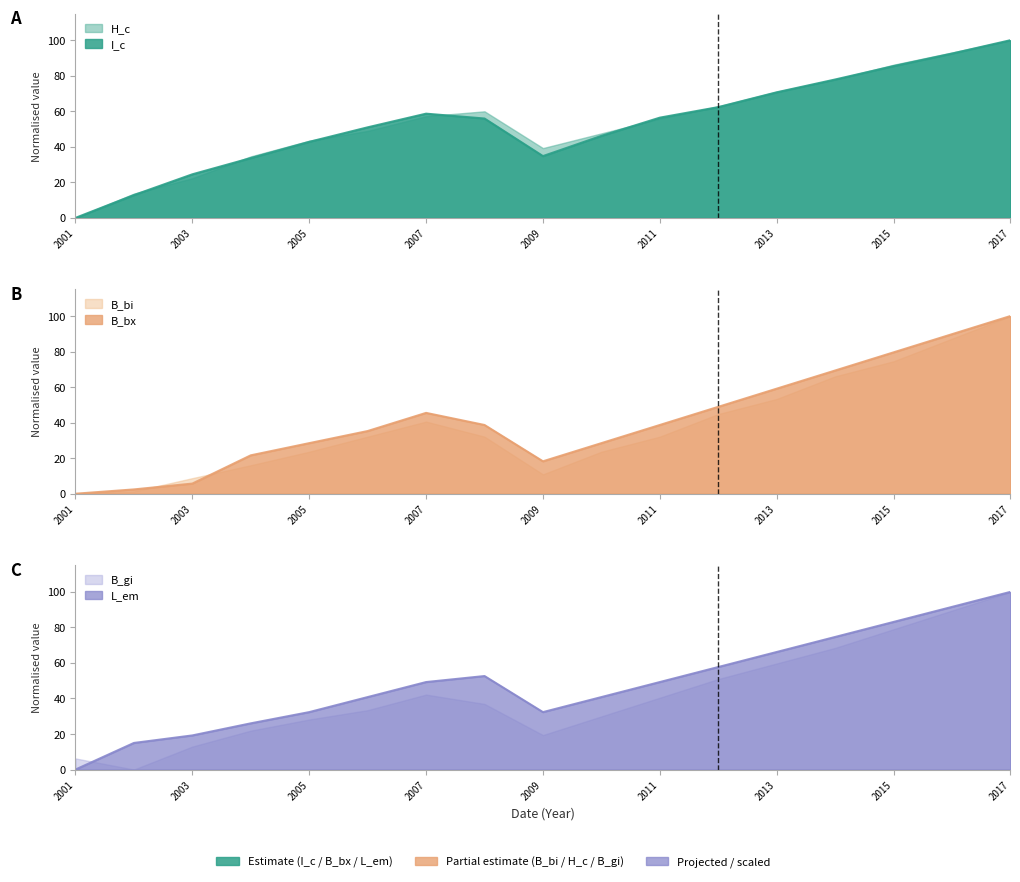

What is the difference between the highest and lowest values at 2007?

13.2